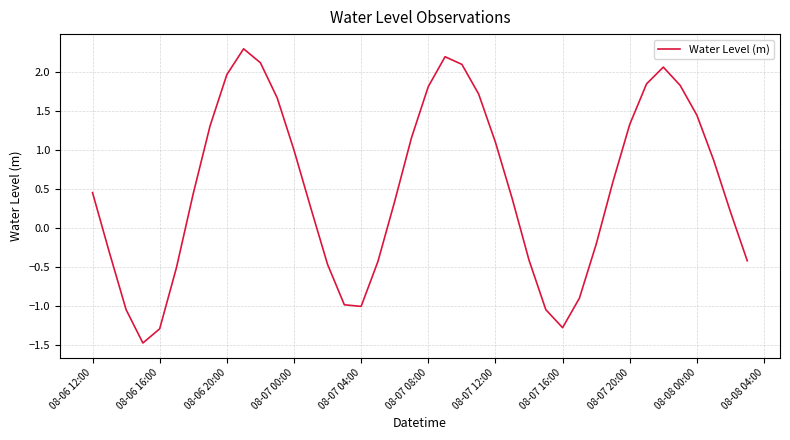

What is the maximum value shown in the chart?

2.3